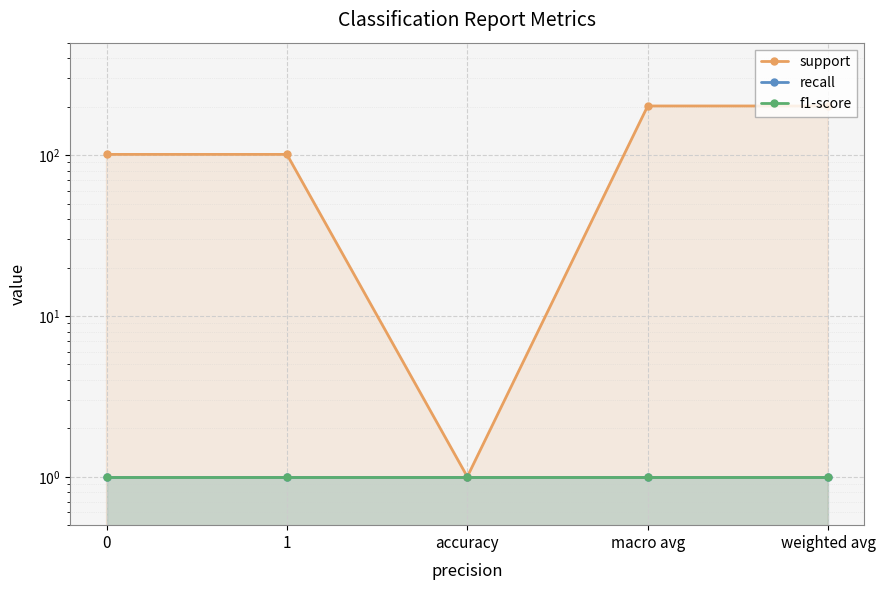

Is the value of f1-score at 0 greater than the value of recall at accuracy?

No